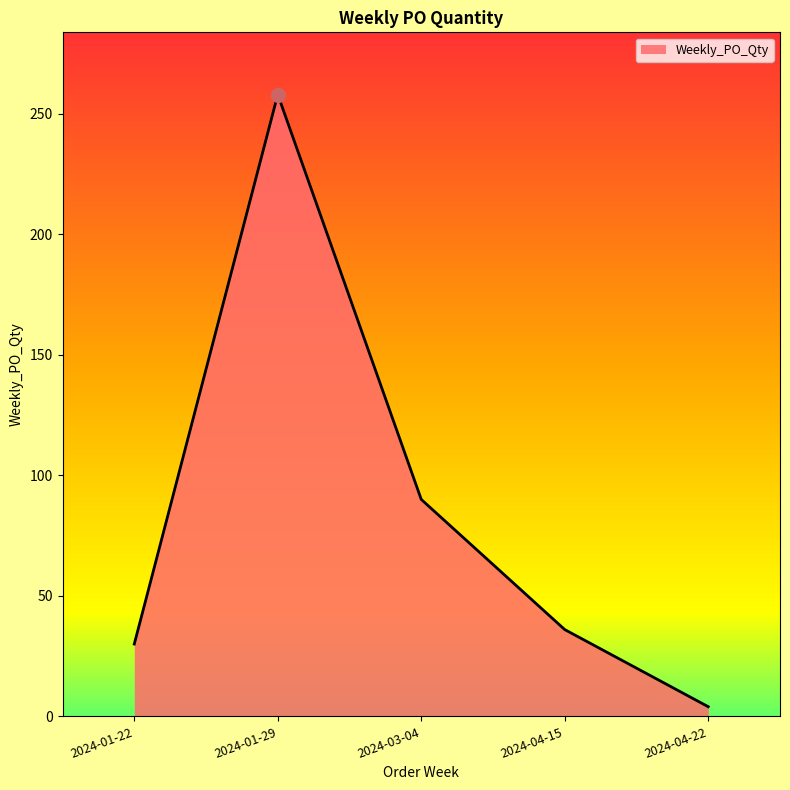

Reading left to right, transcribe all the data shown in this chart.

2024-01-22=30	2024-01-29=258	2024-03-04=90	2024-04-15=36	2024-04-22=4